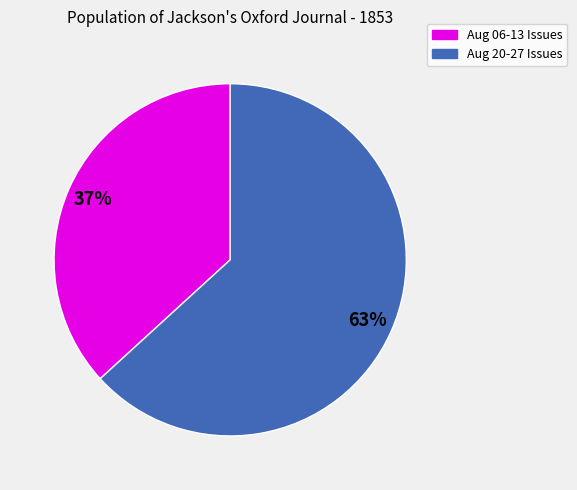

Does any single category account for the majority?

Yes